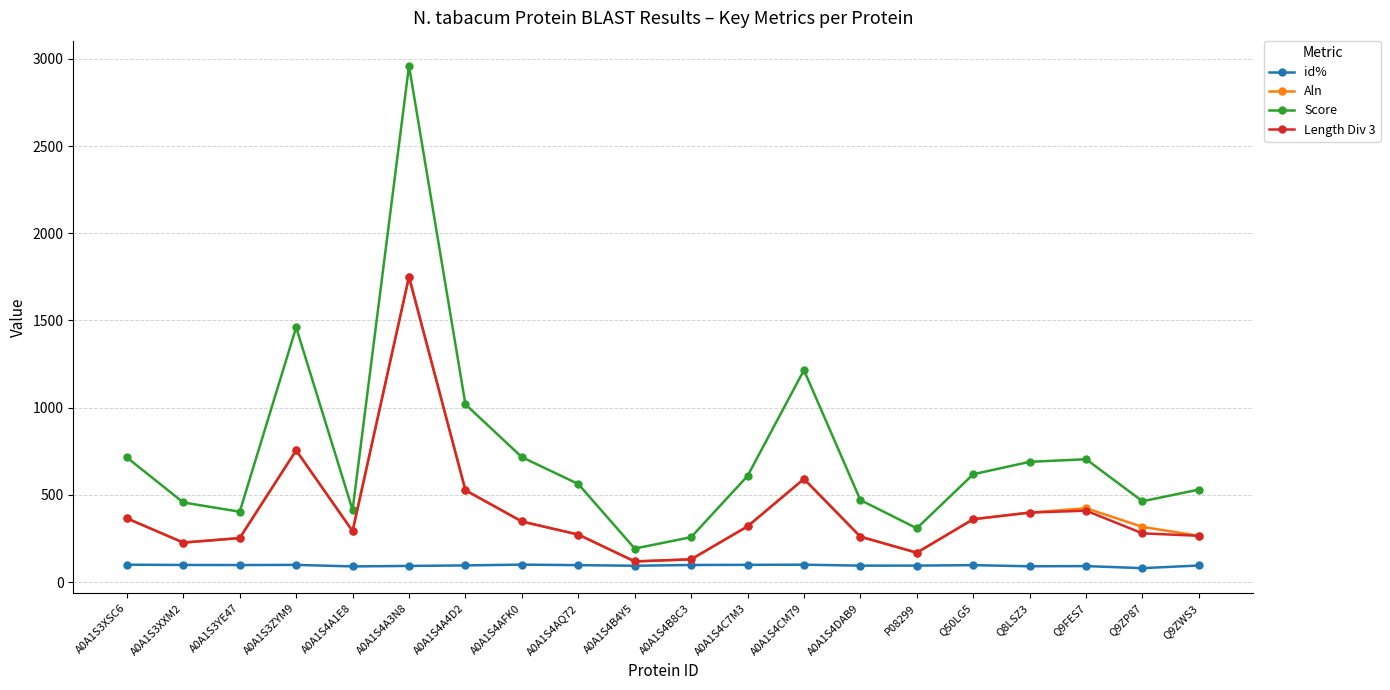

Which label corresponds to the largest value in the chart?

A0A1S4A3N8